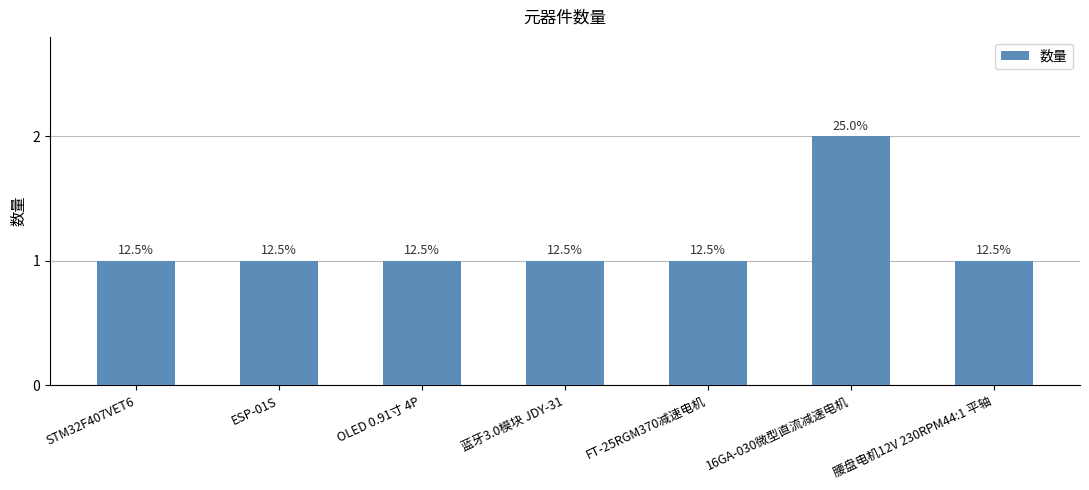

How many bars are there in total?

7